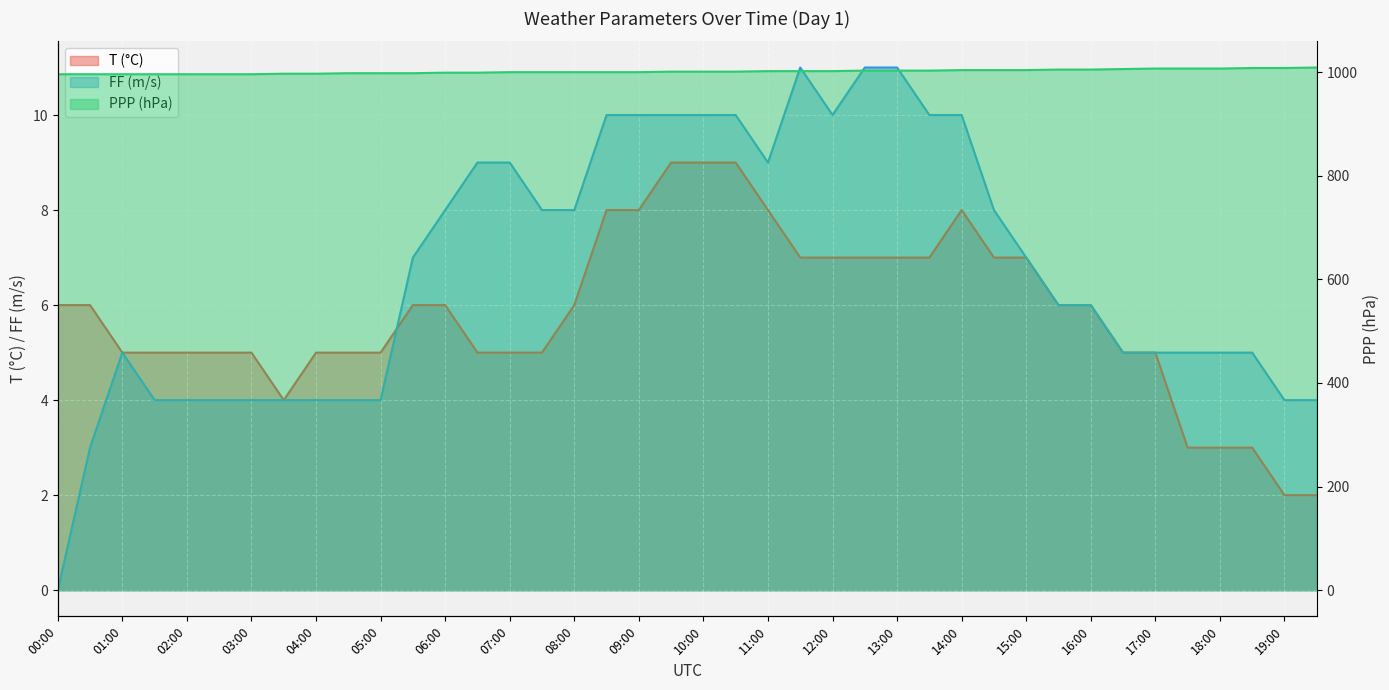

Which category has the highest value across all series?

19:30